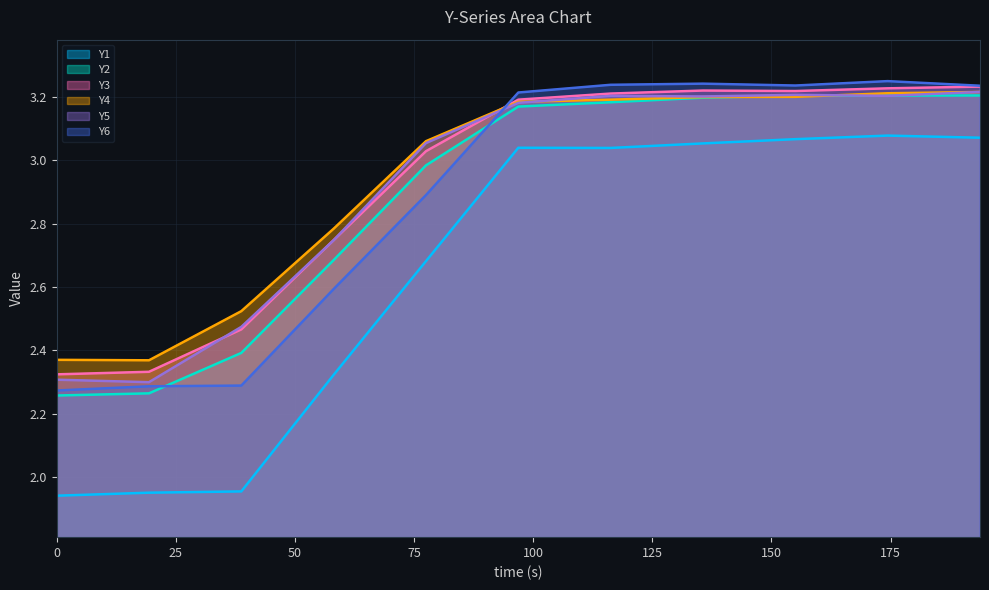

How many lines are shown in the chart?

6